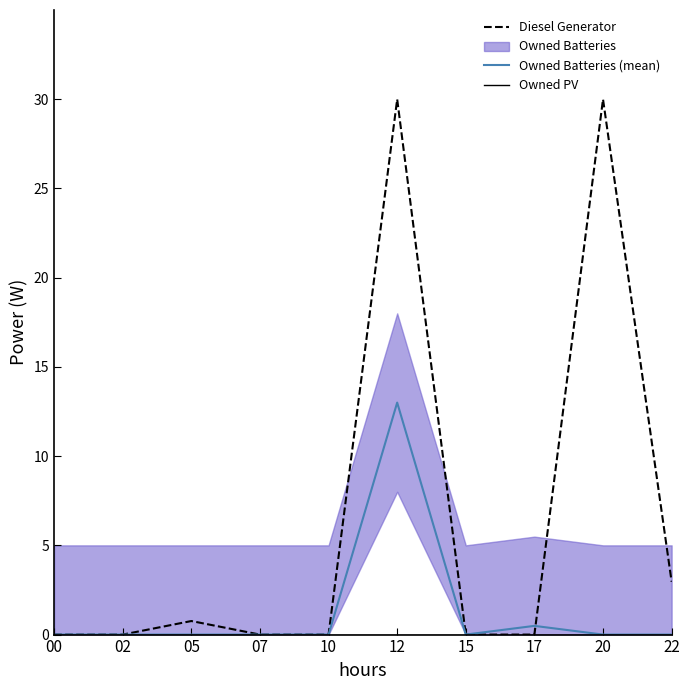

How many values in Diesel Generator are above zero?

5